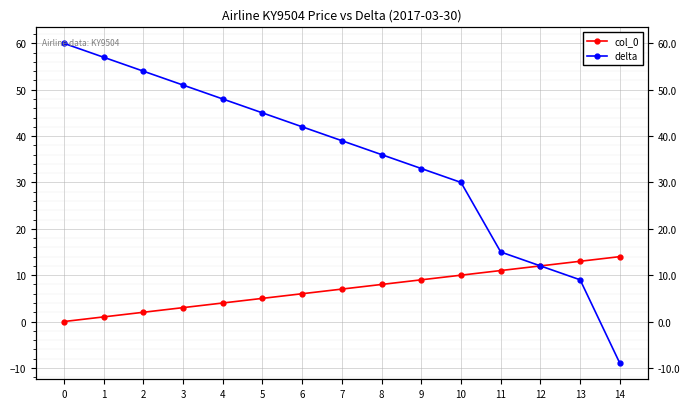

Is the value of col_0 at 6 greater than the value of delta at 12?

No